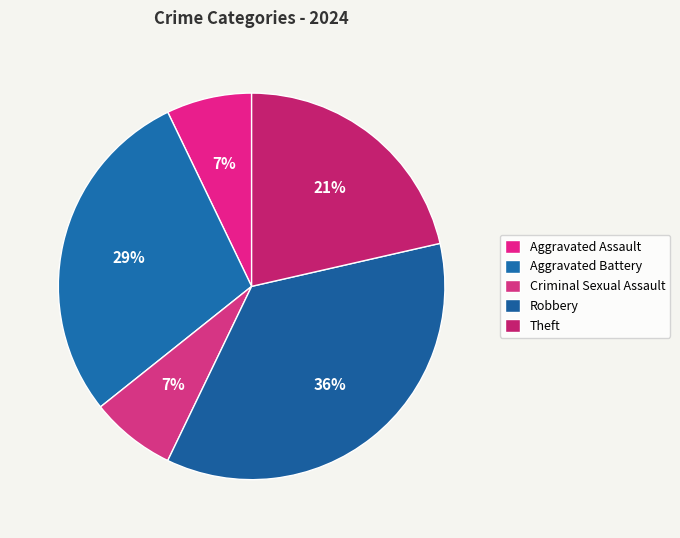

Does Criminal Sexual Assault represent more than half of the total?

No